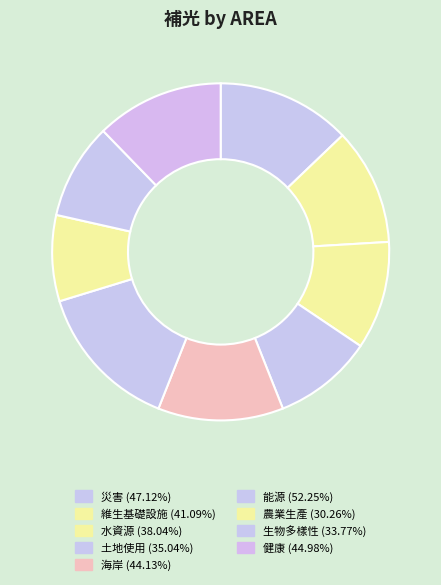

How much of the chart is everything except 農業生產?

91.7%